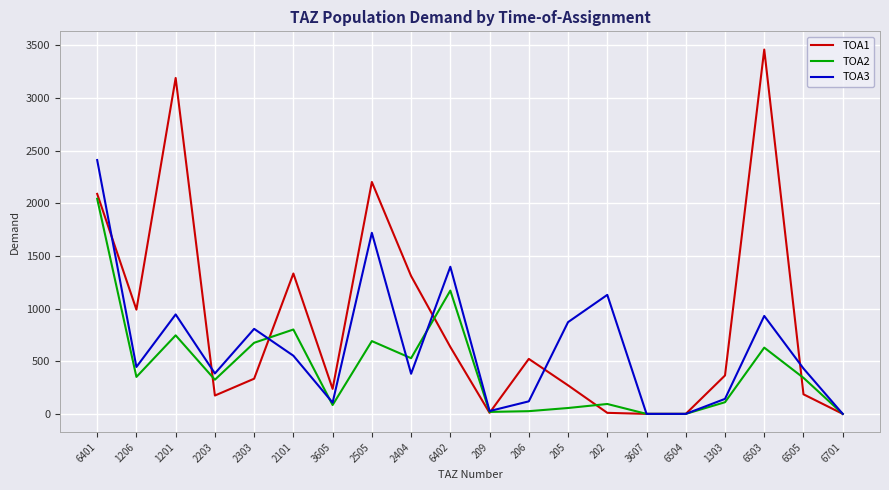

What is the greatest value displayed?

3459.0